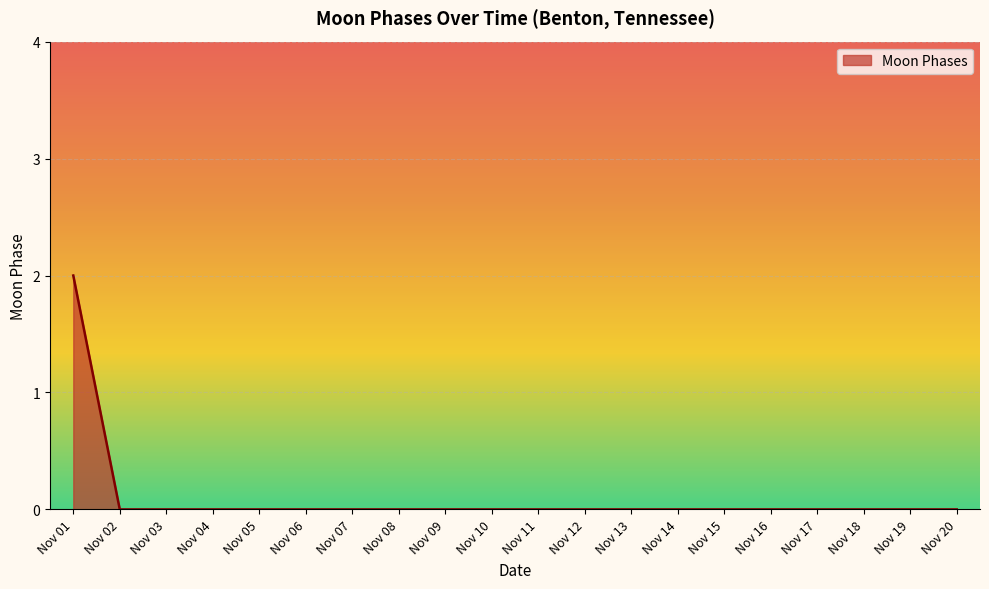

Is it true that the value at Nov 19 is 1?

False